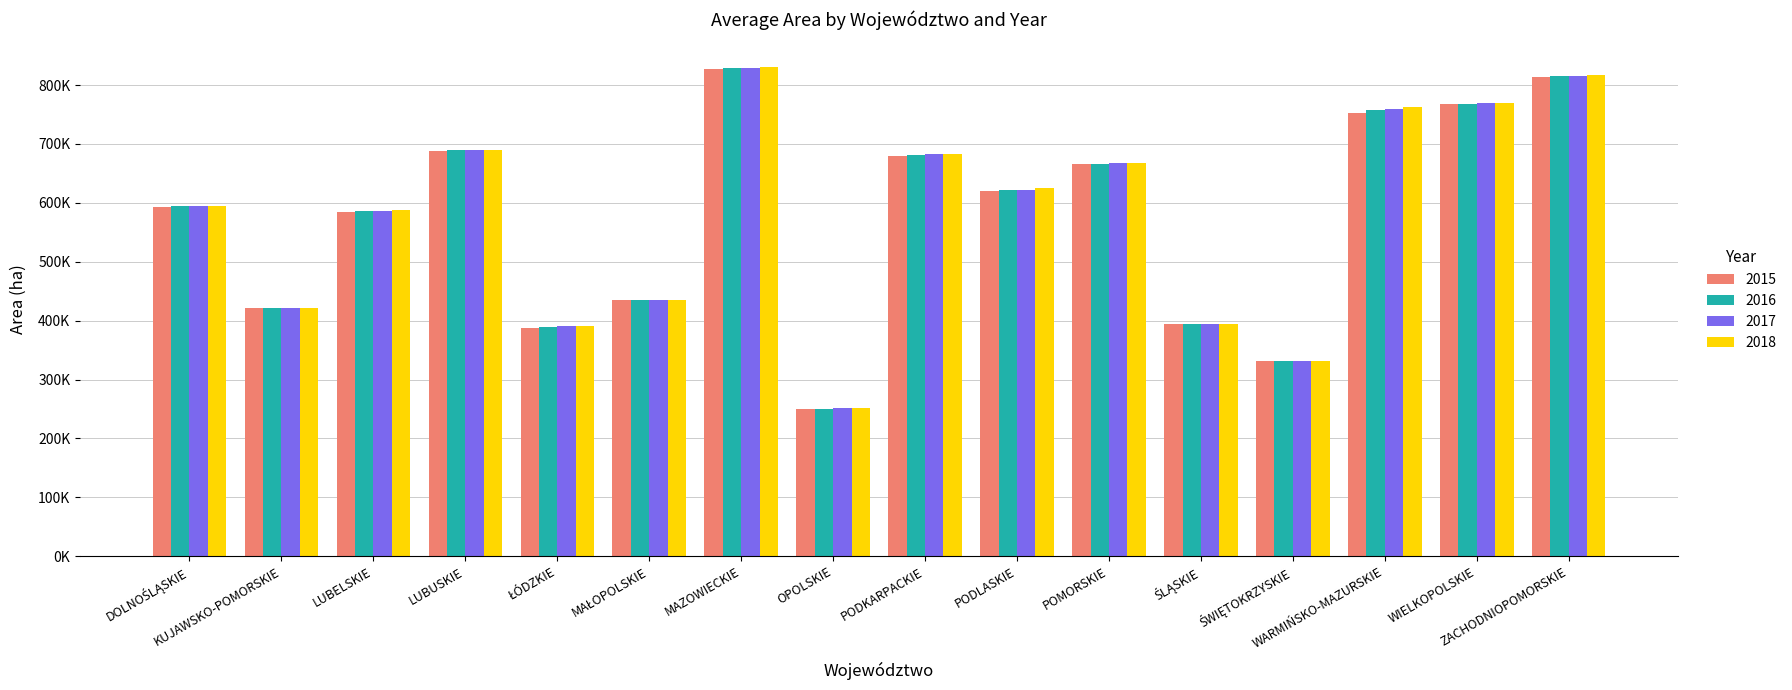

Which category has the highest value in the 2017 series?

MAZOWIECKIE